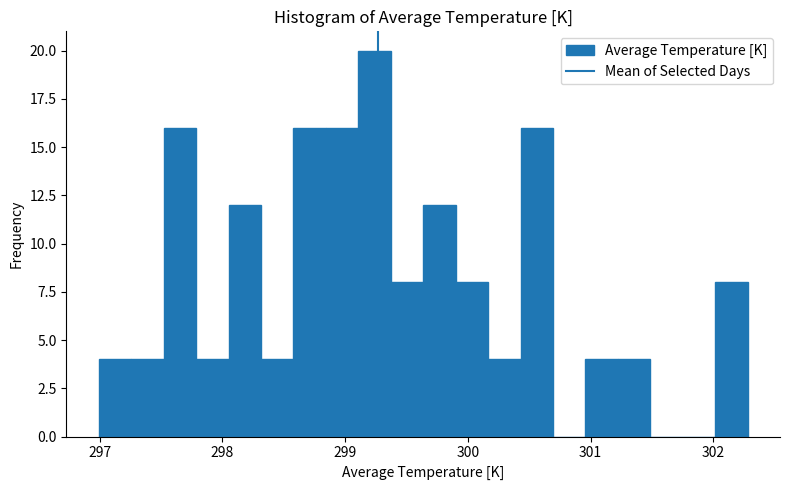

Around what value on the x-axis is the tallest bar? Give the approximate position of its centre, as read against the axis.

299.2